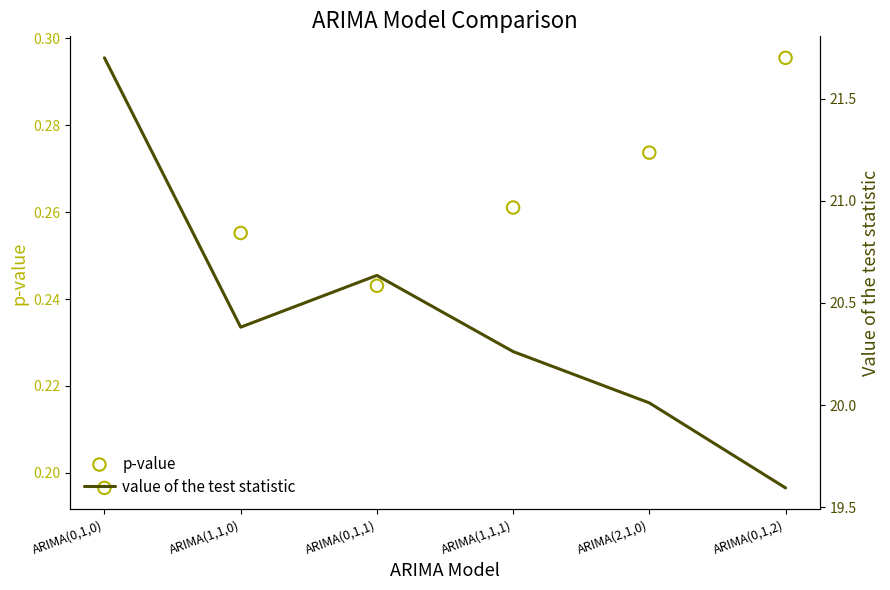

Which series has the largest Y range (max minus min)?

value of the test statistic